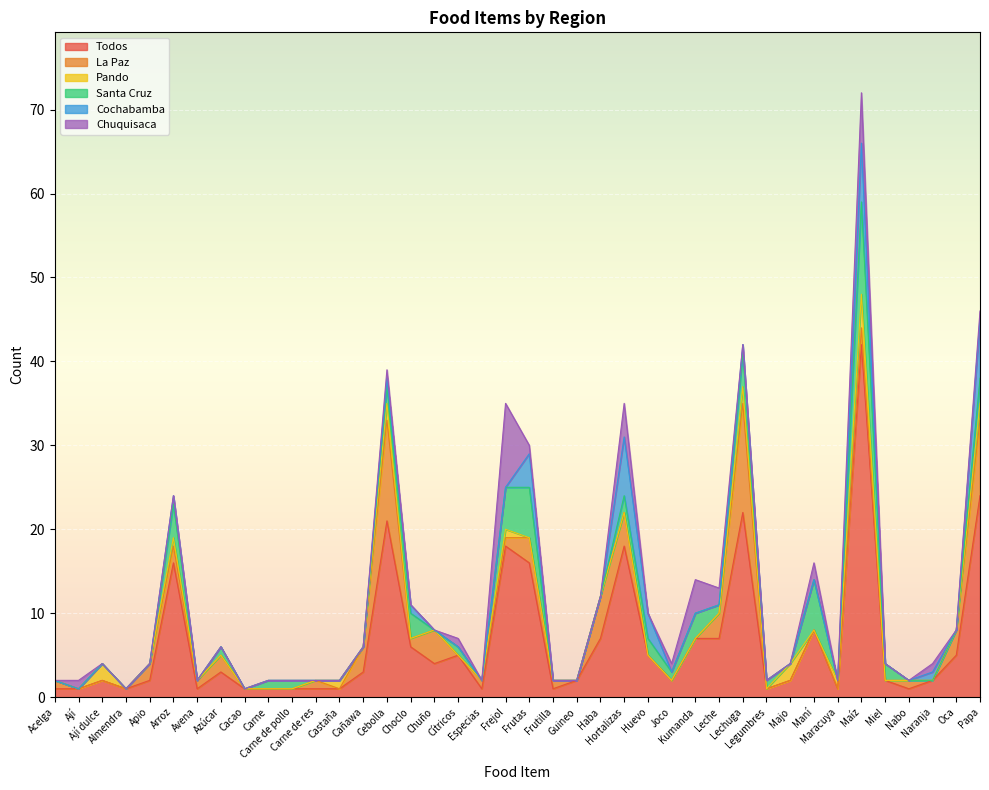

What is the sum of all Santa Cruz values?

60